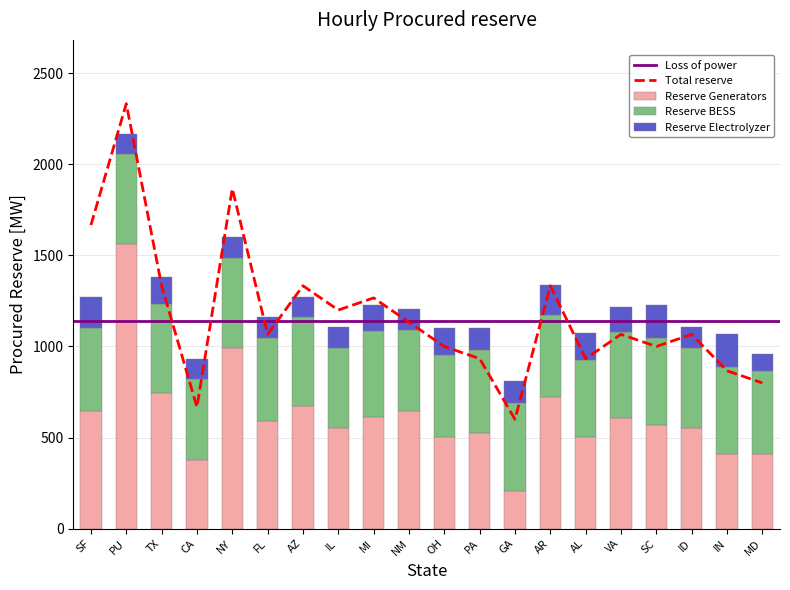

What is the spread (max minus min) of values at CA?

558.7